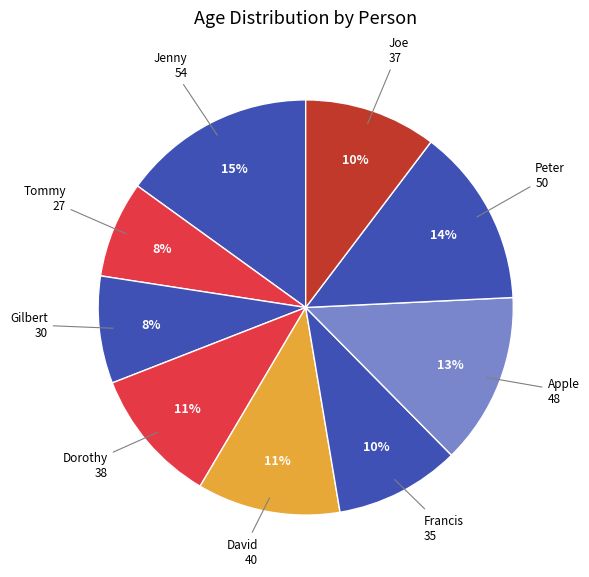

What is the ratio of the value at Joe to the value at Gilbert?

1.2